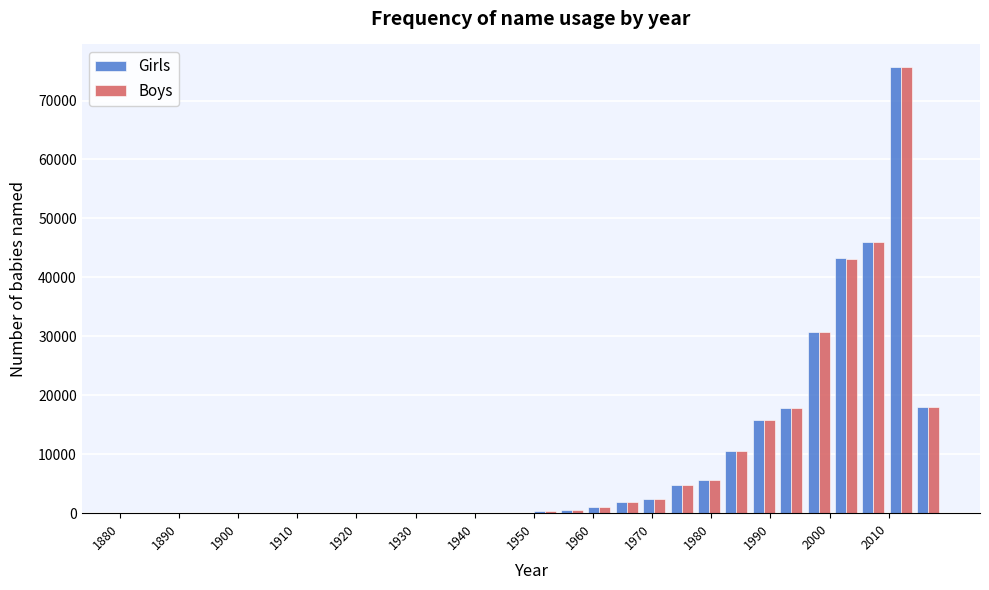

What is the height of the Boys bar covering 2005 to 2010 on the x-axis? Neither the bar edges nor the heights are printed on the chart, so give them approximately, as read against the axes.

46000